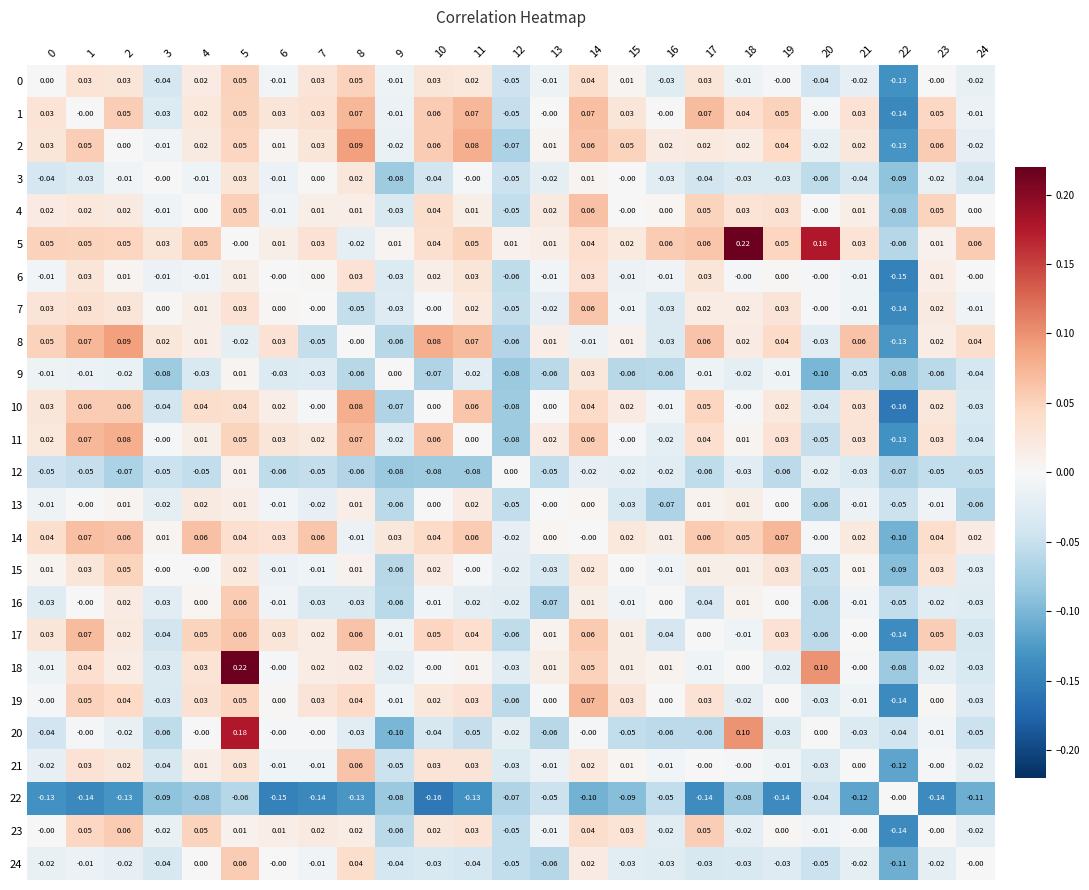

Is the value of 24 at 1 greater than the value of 9 at 24?

Yes